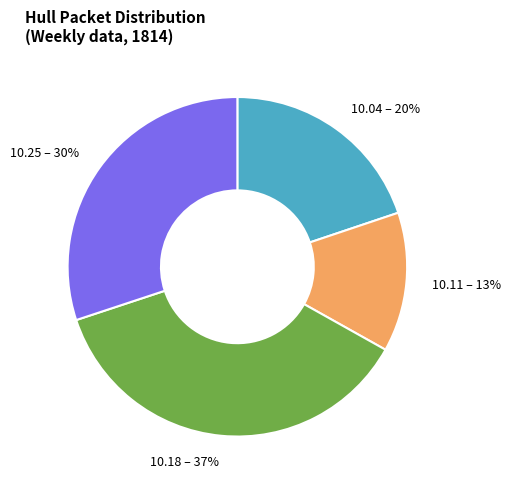

To the nearest percent, what is the difference between the largest and smallest slice percentages?

24%